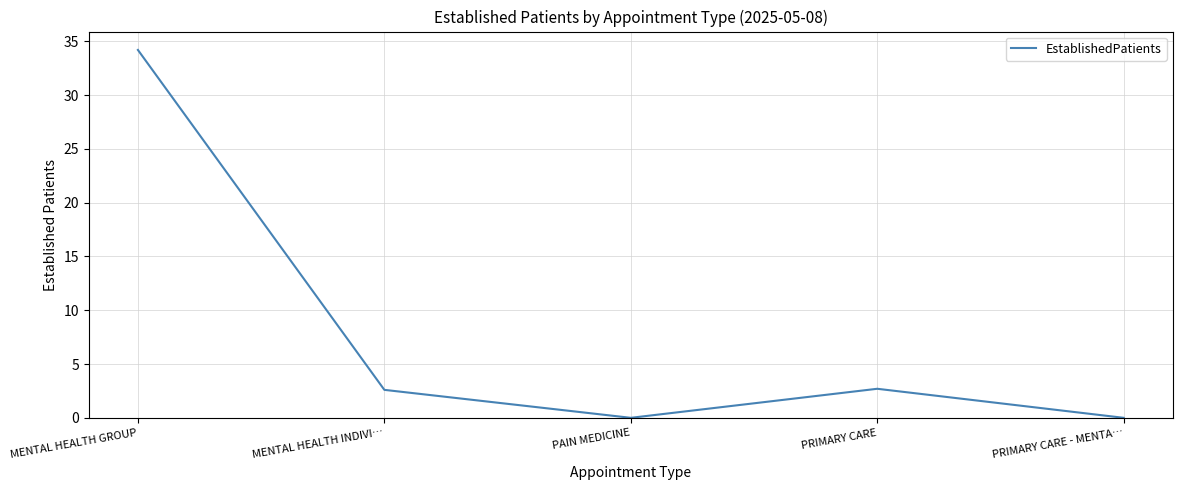

What position from the left is PRIMARY CARE - MENTA…?

5